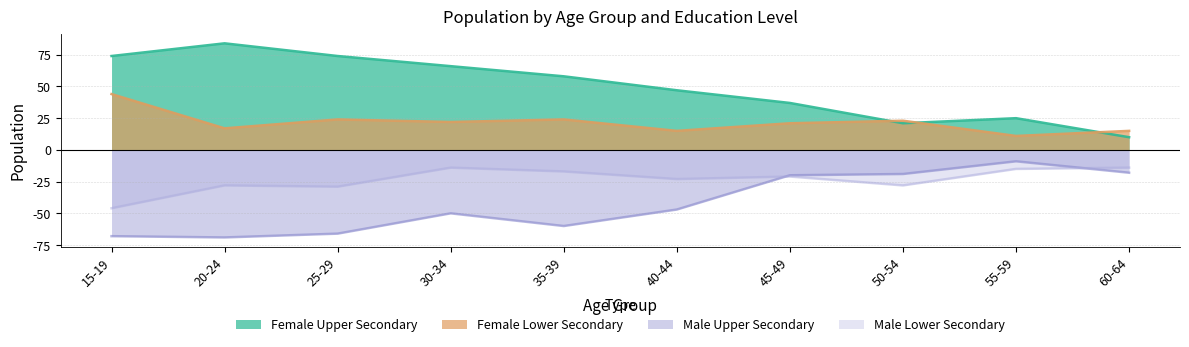

What is the greatest value displayed?

84